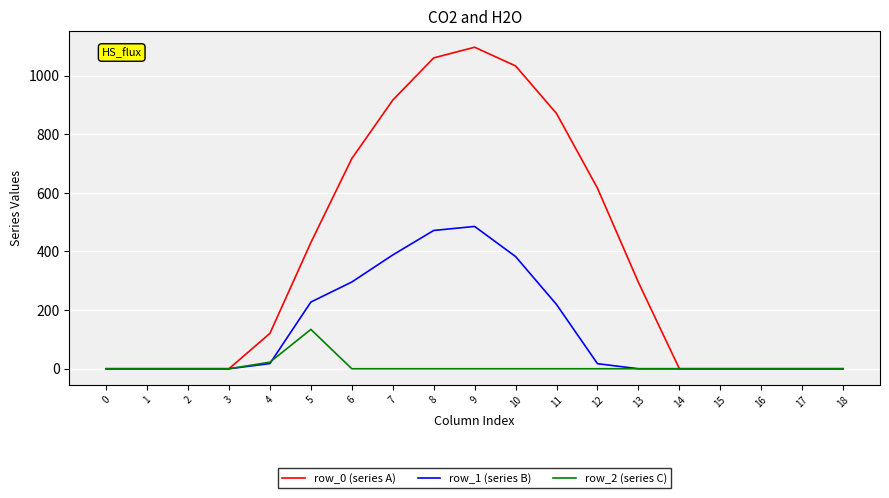

Which series has the largest total across all categories?

row_0 (series A)